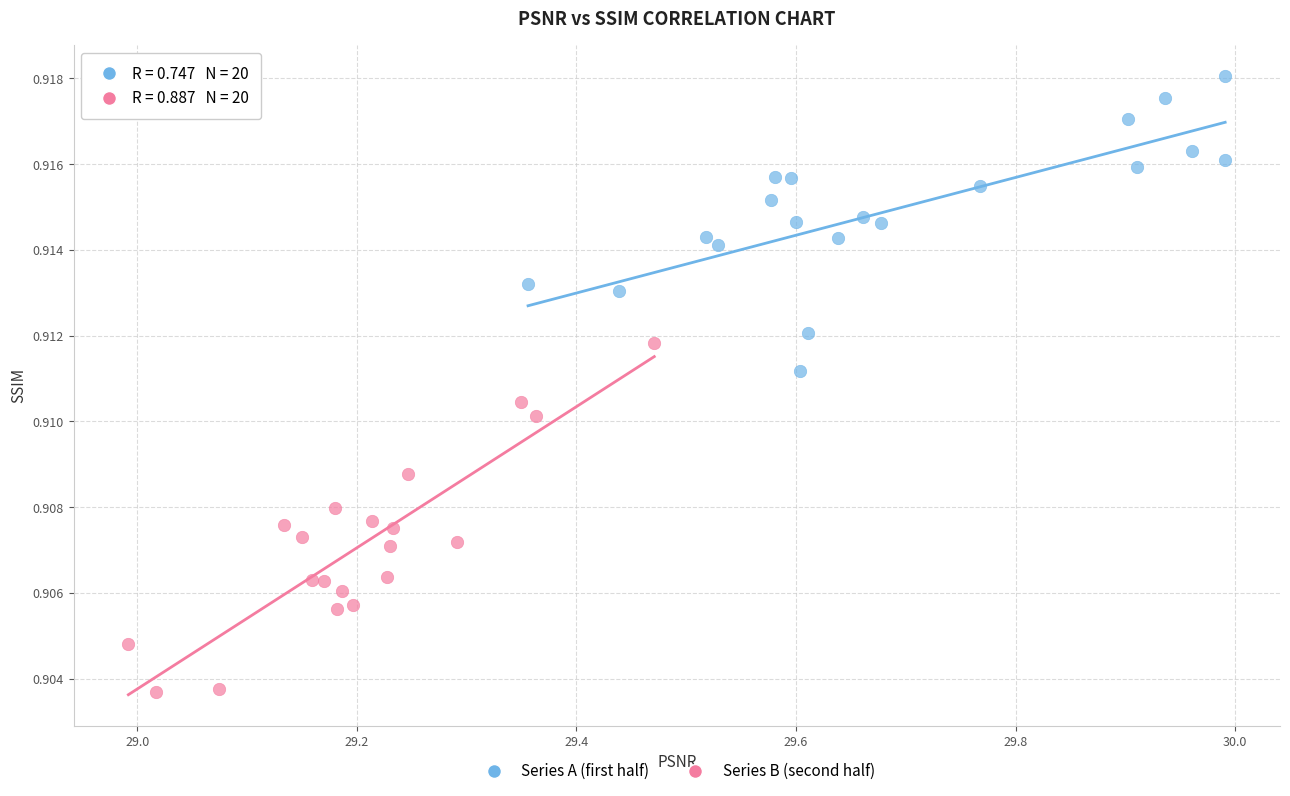

Which series has the widest spread of Y values?

Series B (second half)